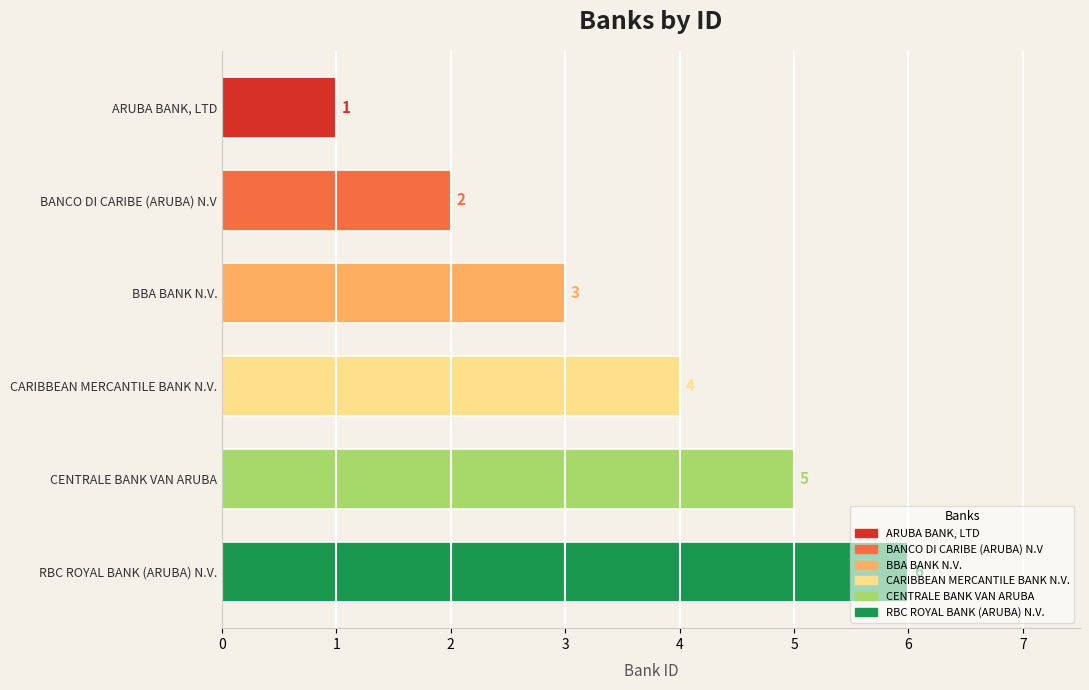

What is the maximum value shown in the chart?

6